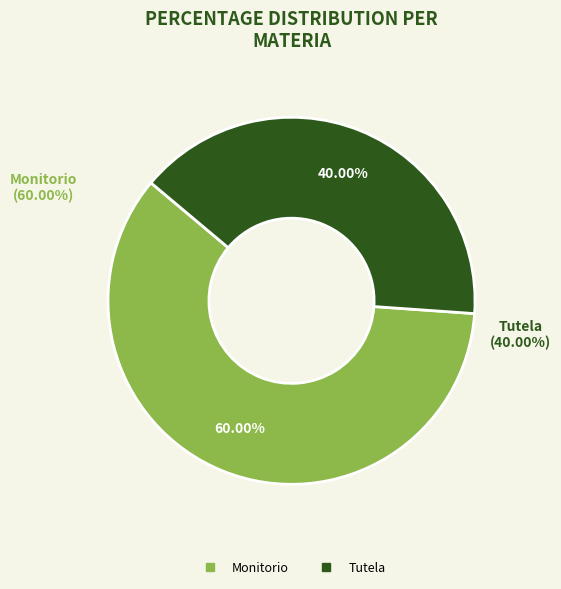

Is there any slice that represents more than half of the pie?

Yes